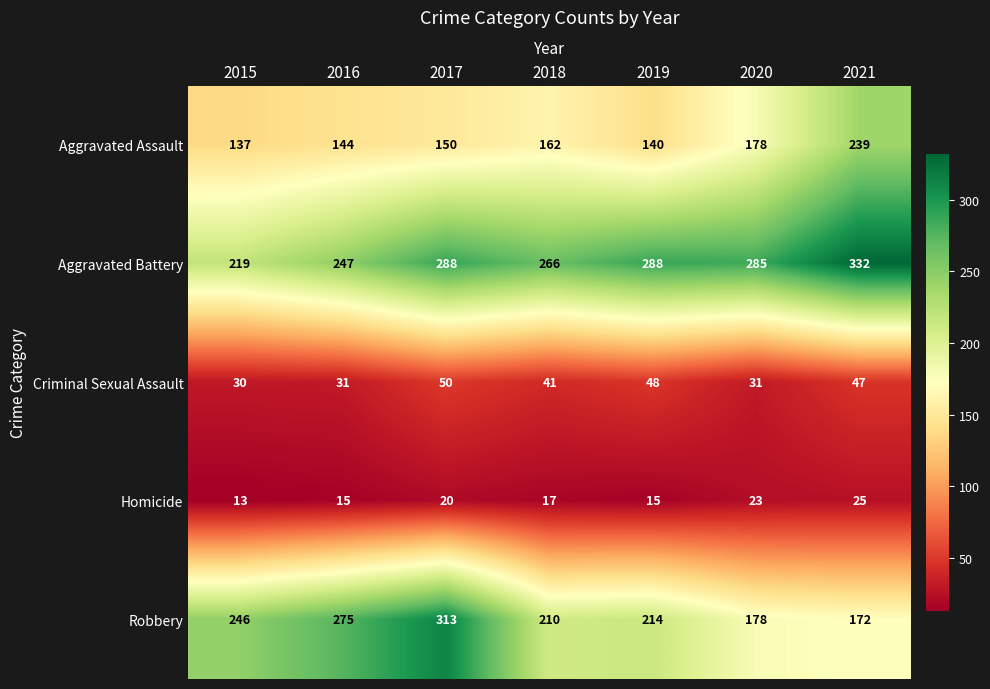

How many categories are shown in the chart?

7